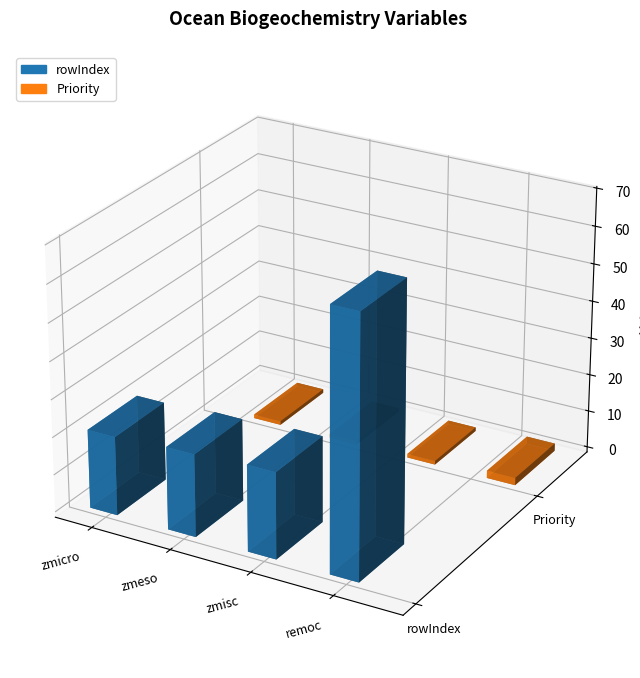

Read the rowIndex value at zmicro, to the nearest 5.

20